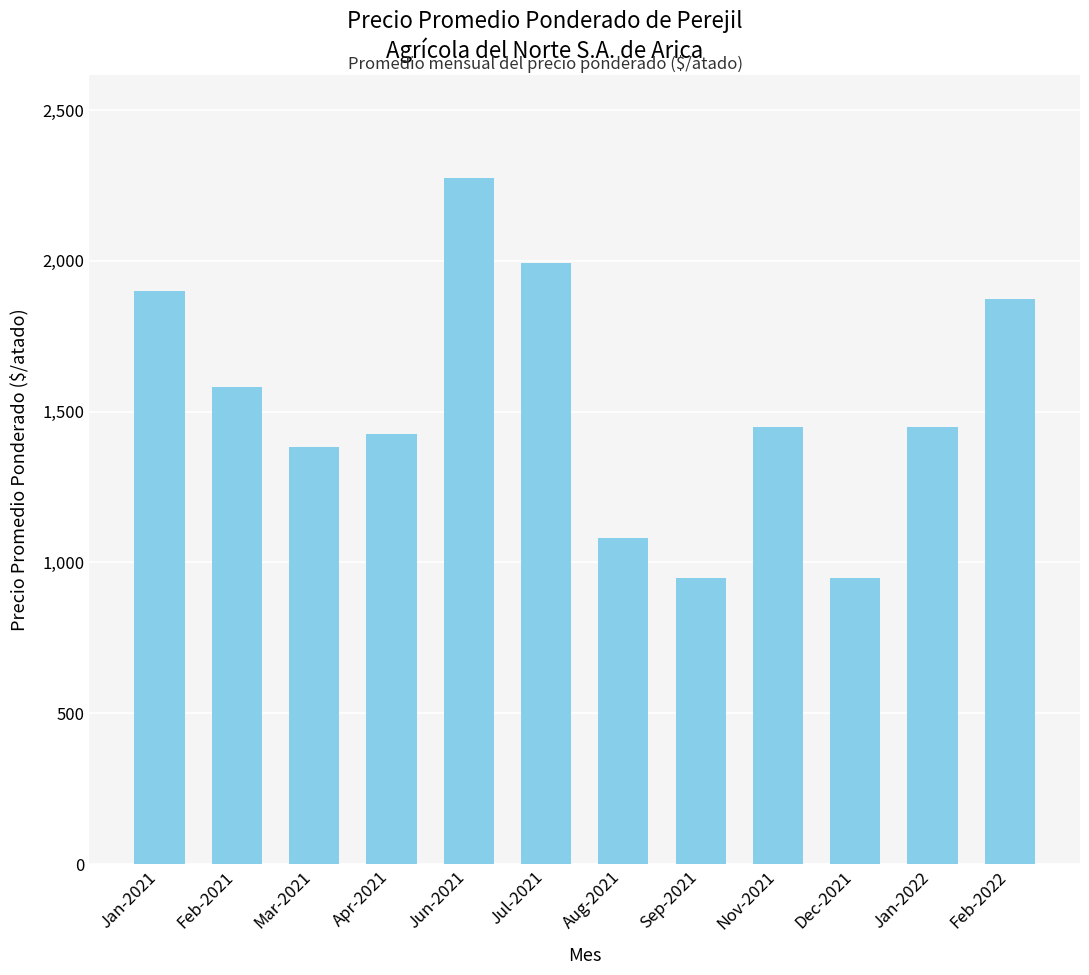

What is the label of the 9th bar from the left?

Nov-2021